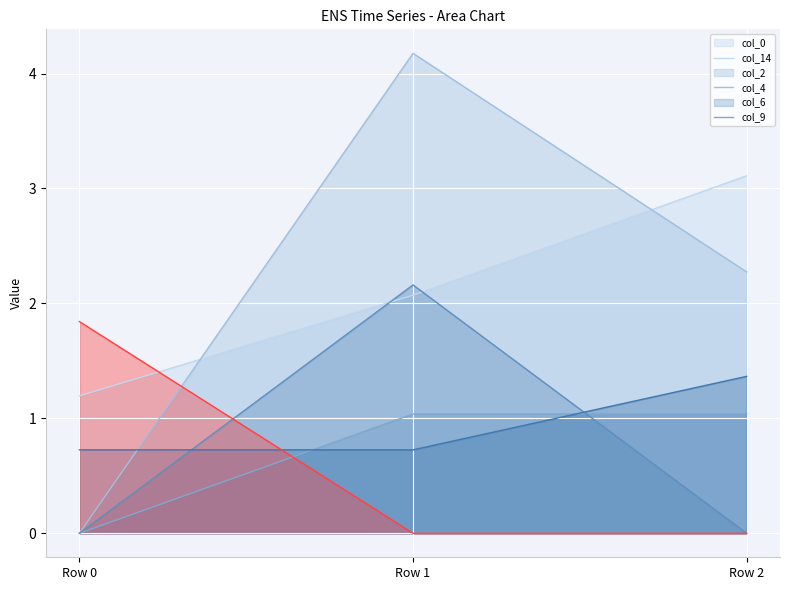

What is the difference between the maximum and minimum values in the col_0 series?

1.9